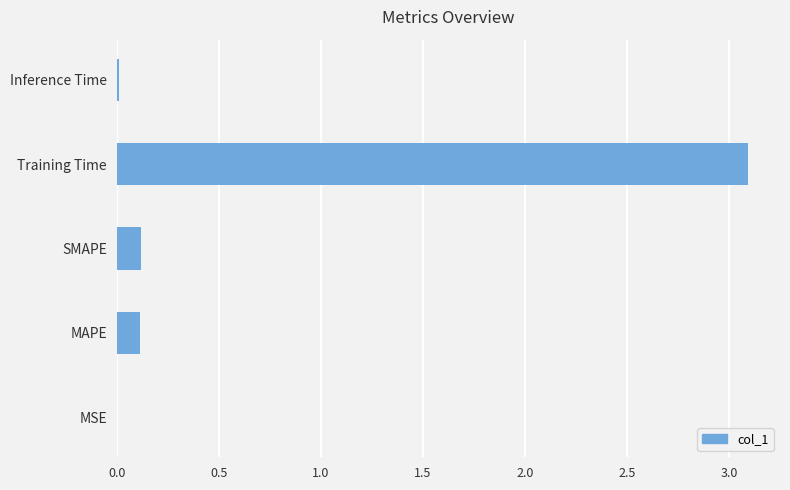

What is the sum of all values?

3.3